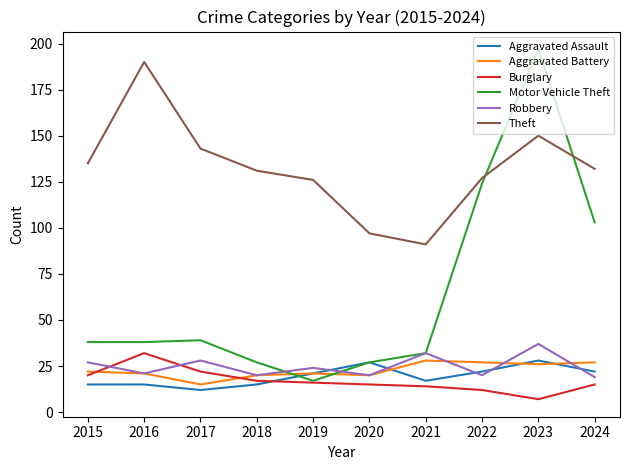

At which category does the chart reach its minimum across all series?

2023